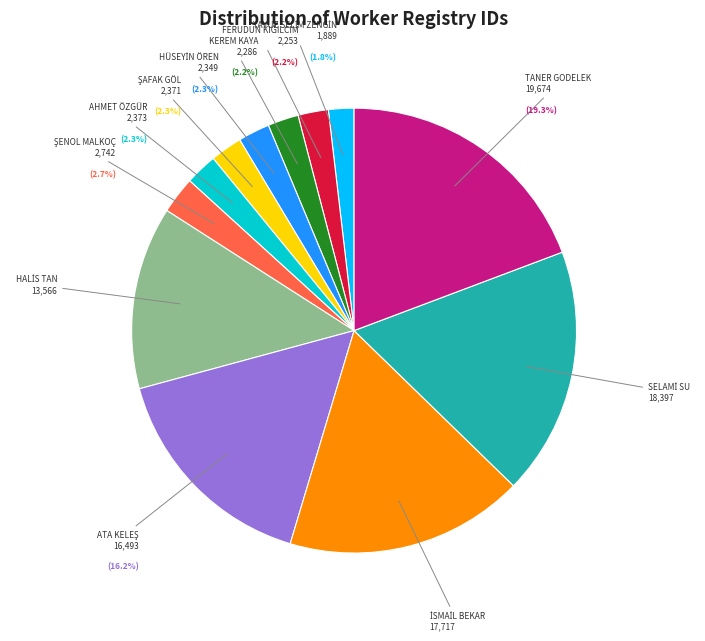

Is there any slice that represents more than half of the pie?

No